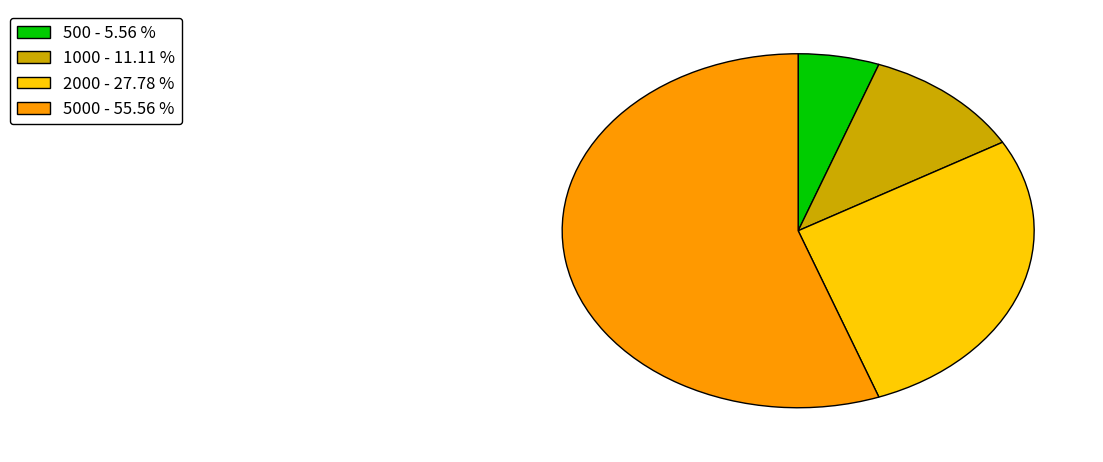

Approximately how many times larger is the value at 5000 - 55.56 % compared to 500 - 5.56 %?

10.0